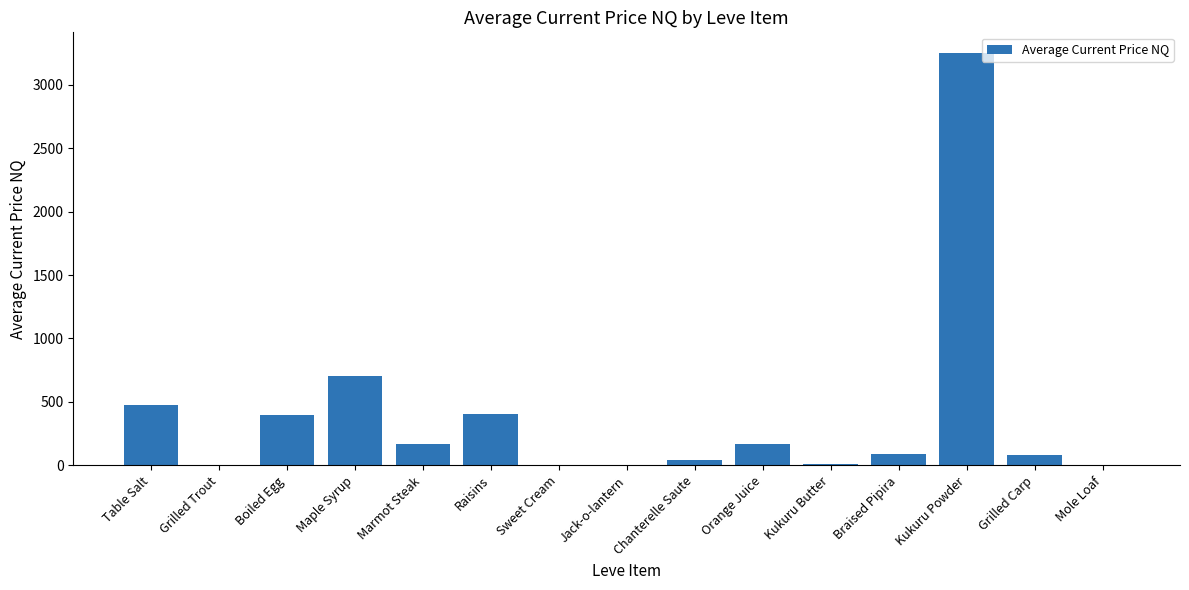

The chart shows a value of 700.0 at Maple Syrup. True or false?

True